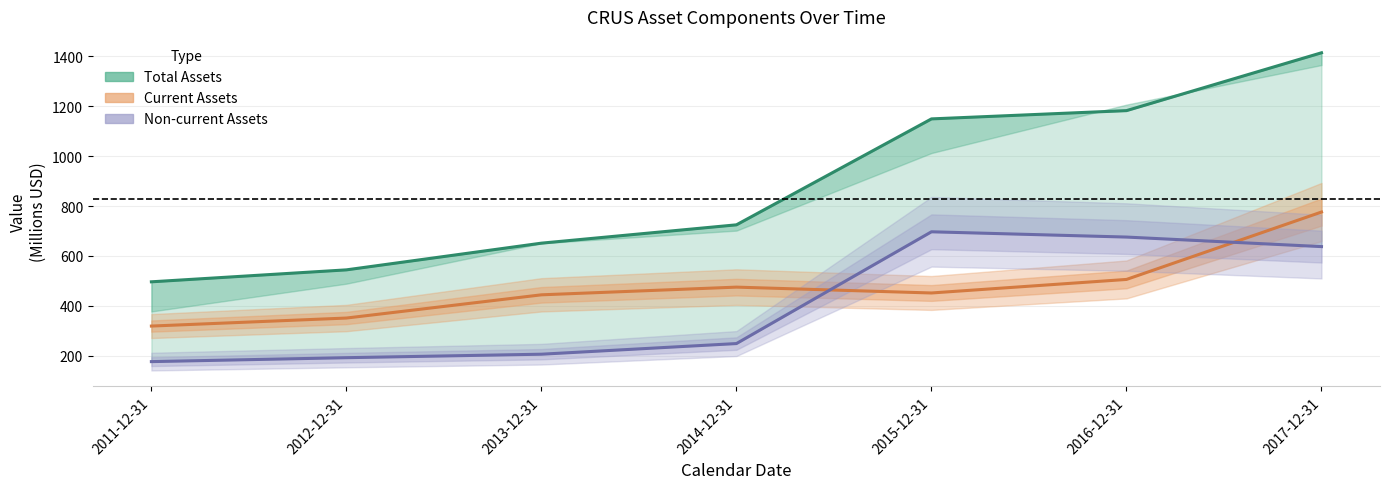

Which series has the largest total across all categories?

Total Assets